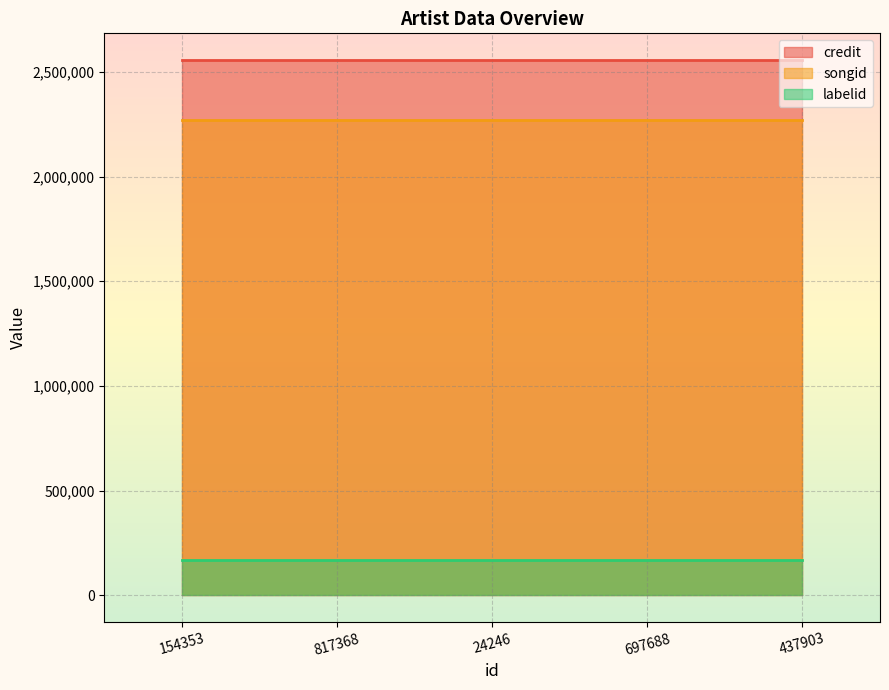

What is the sum of all songid values?

11351520